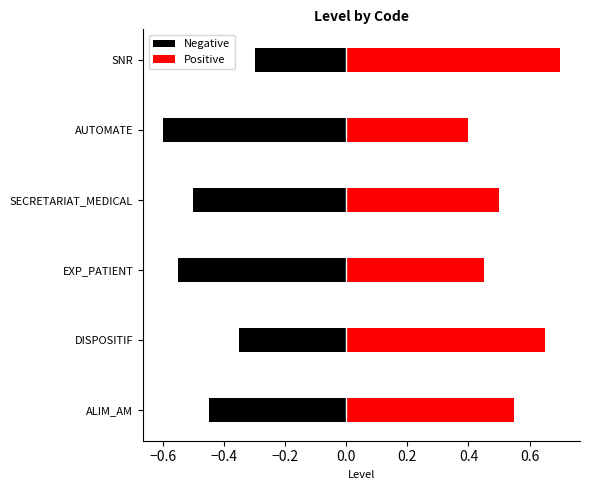

Rank the series by their average value, from highest to lowest.

Positive, Negative